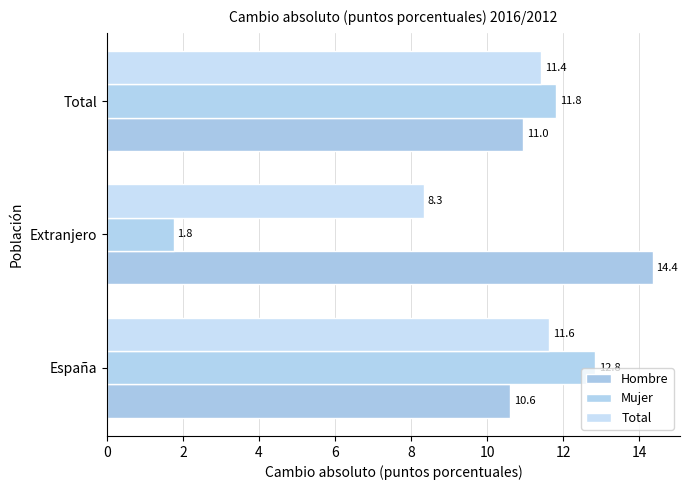

How many data points in Total are less than 11?

1